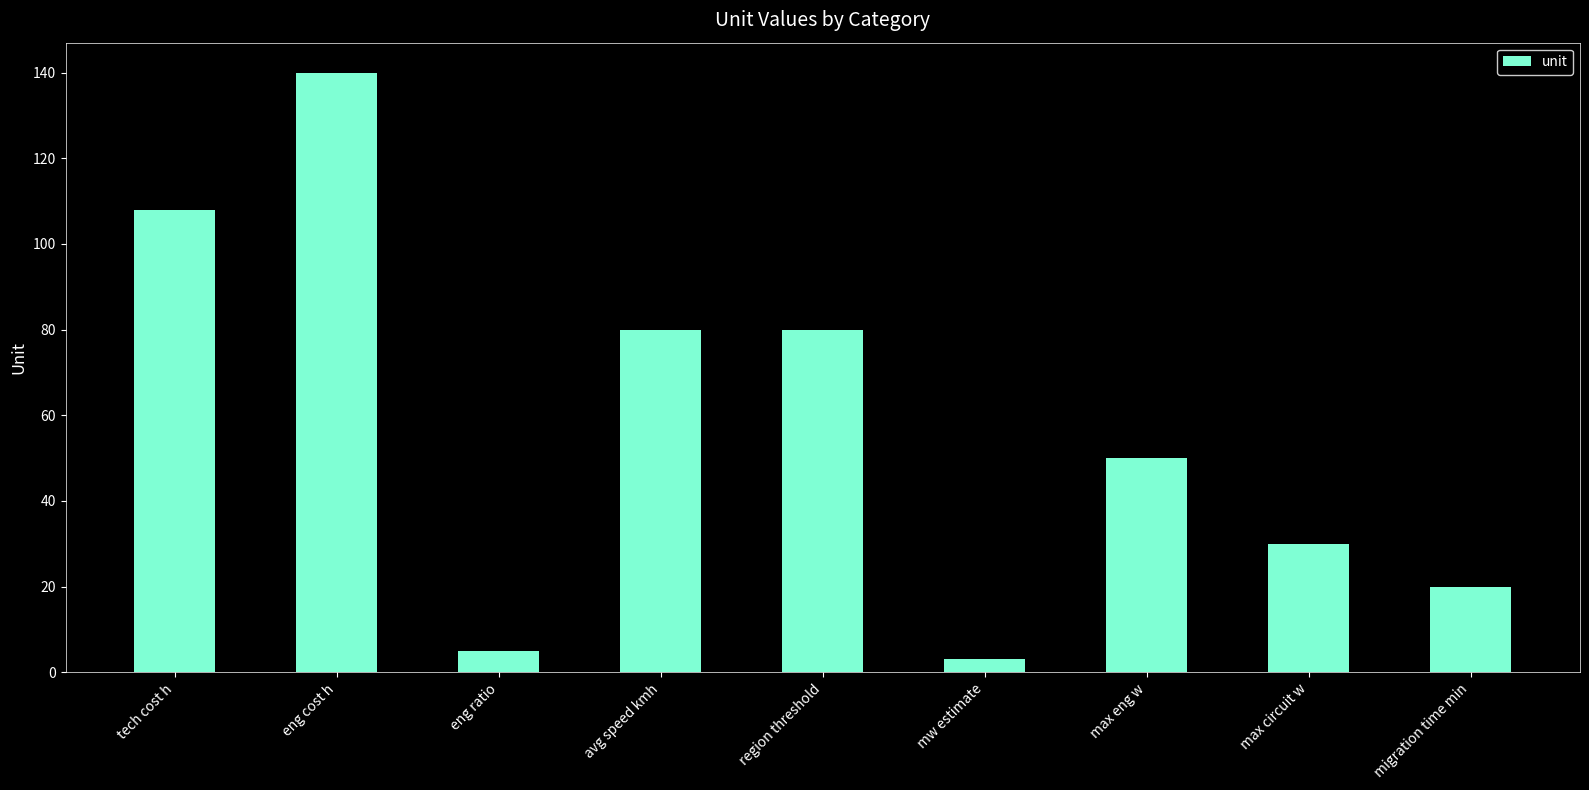

What is the approximate value at migration time min, to the nearest 10?

20